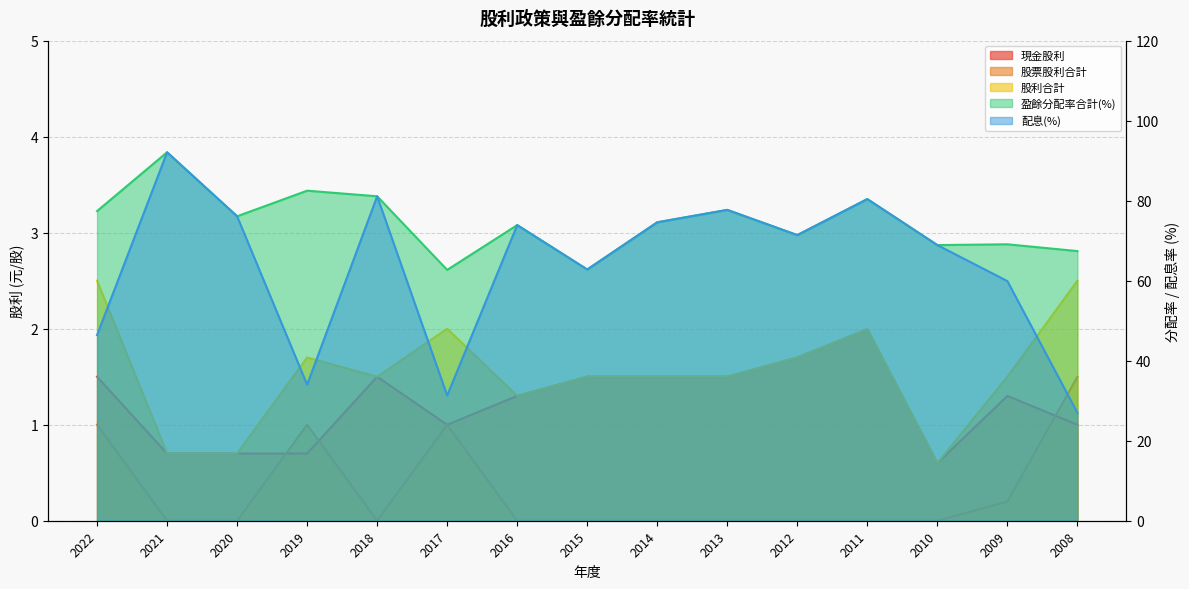

At which label does 配息(%) first exceed 71?

2021